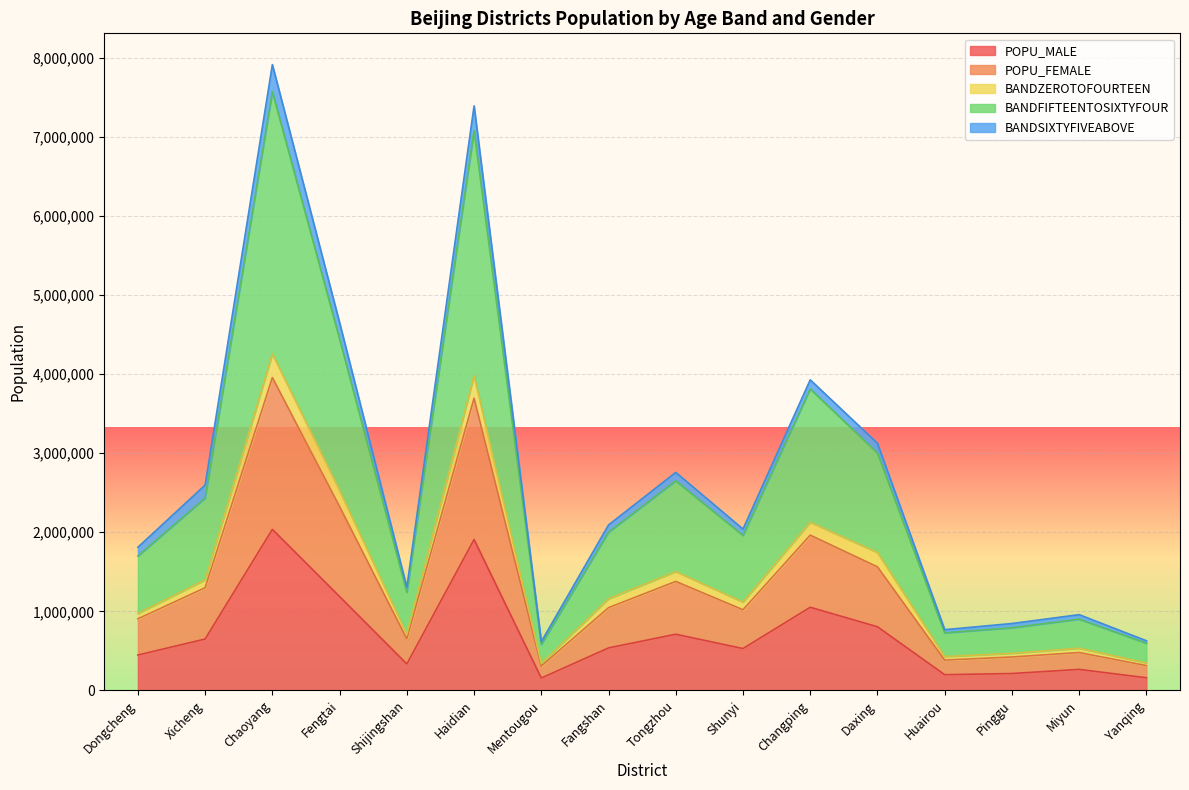

True or false: BANDFIFTEENTOSIXTYFOUR and POPU_FEMALE cross at least once.

False